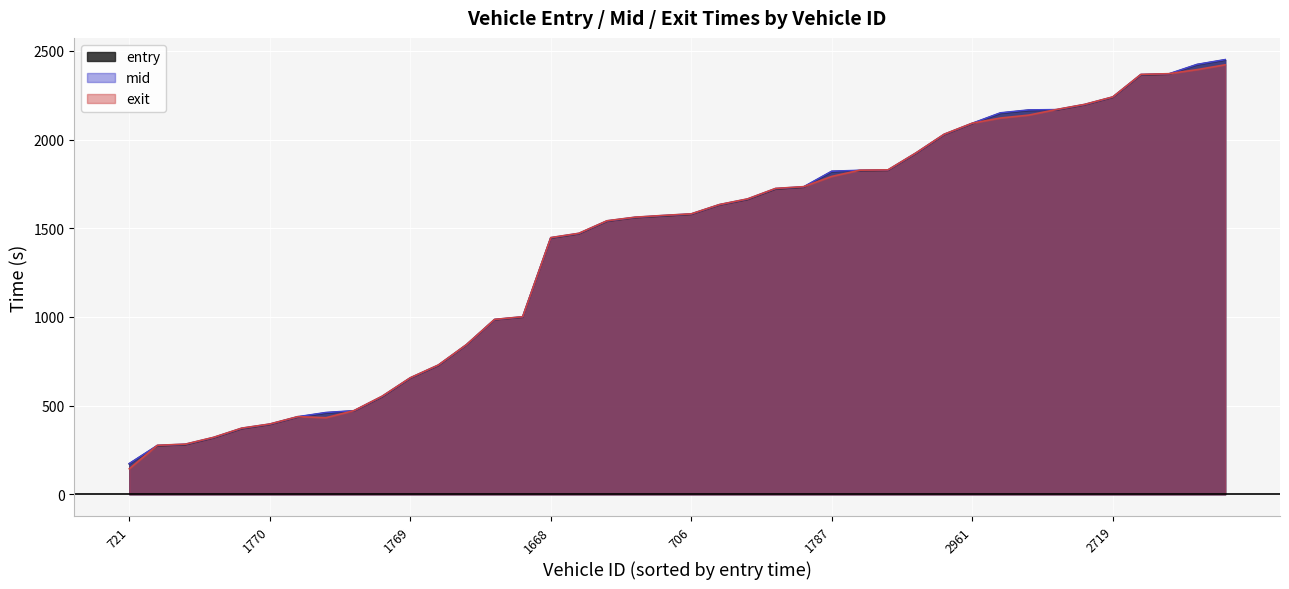

Reading left to right, list all the values displayed in this chart.

entry: 171.6	273.5	279.9	318.3	370.0	393.7	435.6	459.1	469.6	550.0	654.5	726.3	841.9	984.0	998.5	1444.3	1468.6	1539.2	1559.7	1569.0	1578.5	1630.9	1662.0	1721.1	1731.2	1819.5	1824.5	1826.4	1922.4	2027.4	2089.6	2148.3	2164.4	2166.5	2195.7	2237.8	2364.2	2368.4	2421.8	2448.5
mid: 173.2	275.5	282.2	320.3	372.2	395.5	437.2	461.1	471.2	552.2	656.2	728.2	843.4	985.4	1000.3	1446.3	1470.6	1541.1	1561.3	1571.3	1580.3	1632.5	1664.2	1723.5	1733.3	1821.2	1826.2	1828.2	1924.2	2029.2	2091.3	2150.2	2166.5	2168.4	2197.3	2239.4	2366.3	2370.2	2423.3	2450.3
exit: 143.9	276.2	282.9	321.1	373.0	396.3	437.9	431.8	471.9	553.2	657.0	729.1	844.0	986.0	1001.1	1447.0	1471.3	1541.9	1562.1	1572.1	1581.1	1633.3	1665.0	1724.3	1734.3	1792.0	1827.1	1828.9	1925.0	2030.0	2092.1	2121.0	2137.3	2169.2	2198.1	2240.2	2367.1	2371.0	2393.9	2421.1